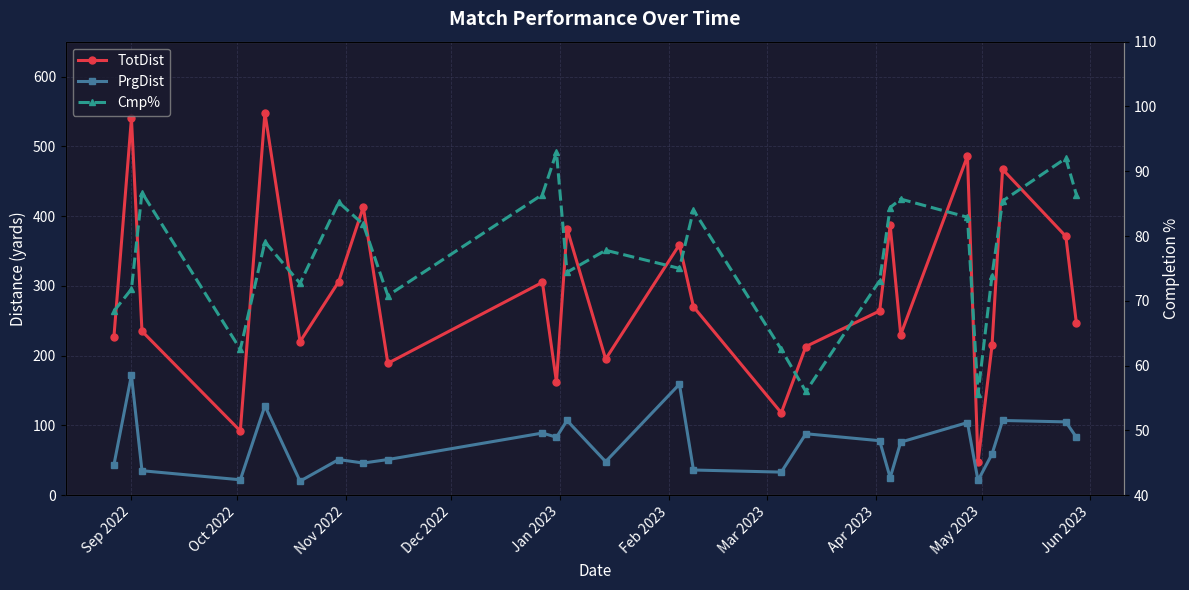

How many interior local valleys does the TotDist series have?

8